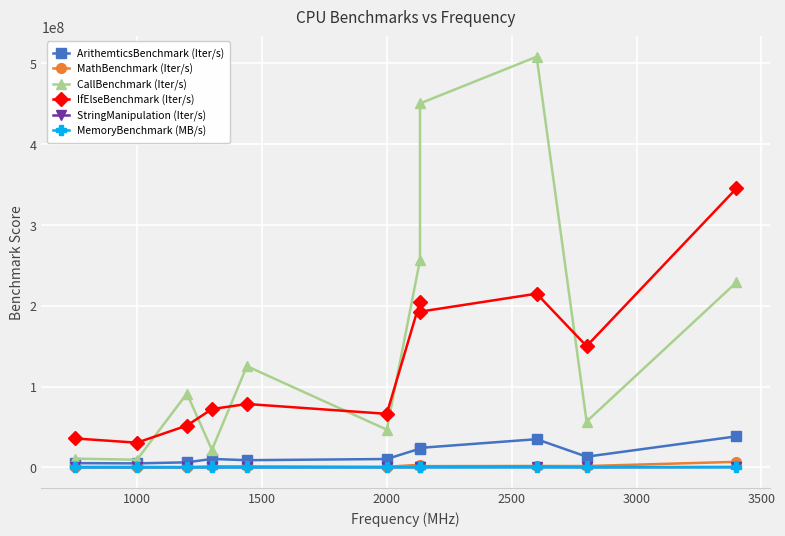

What position from the left is 3500?

7